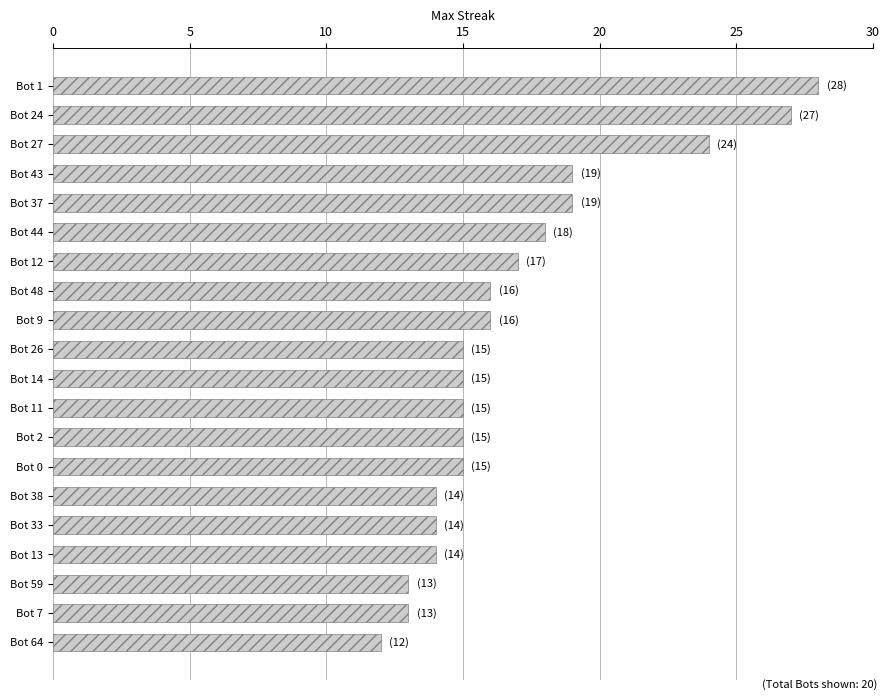

Which label corresponds to the largest value in the chart?

Bot 1